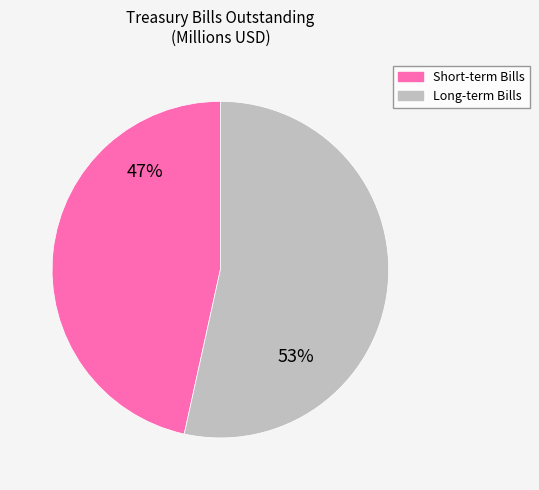

Does Short-term Bills represent more than half of the total?

No